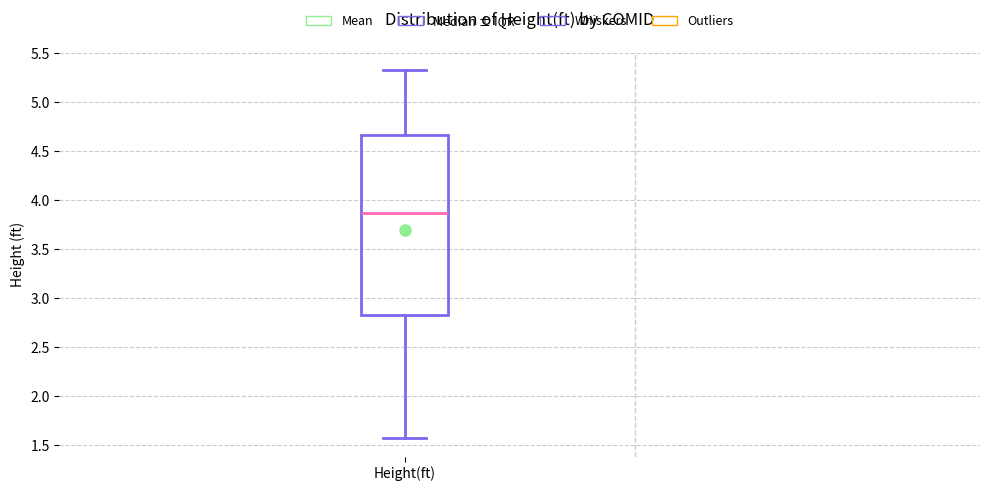

Transcribe this box plot: give where the median line is, the range the box spans, and where the two whiskers end, as read against the y-axis. The values are not printed on the chart, so give them approximately, as read against the axis.

median 3.85, box 2.85 to 4.65, whiskers 1.55 to 5.30